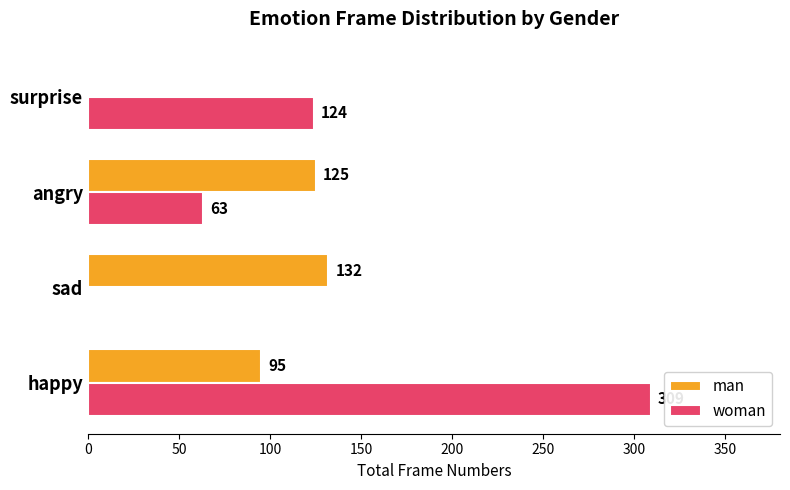

What is the highest value of the woman series?

309